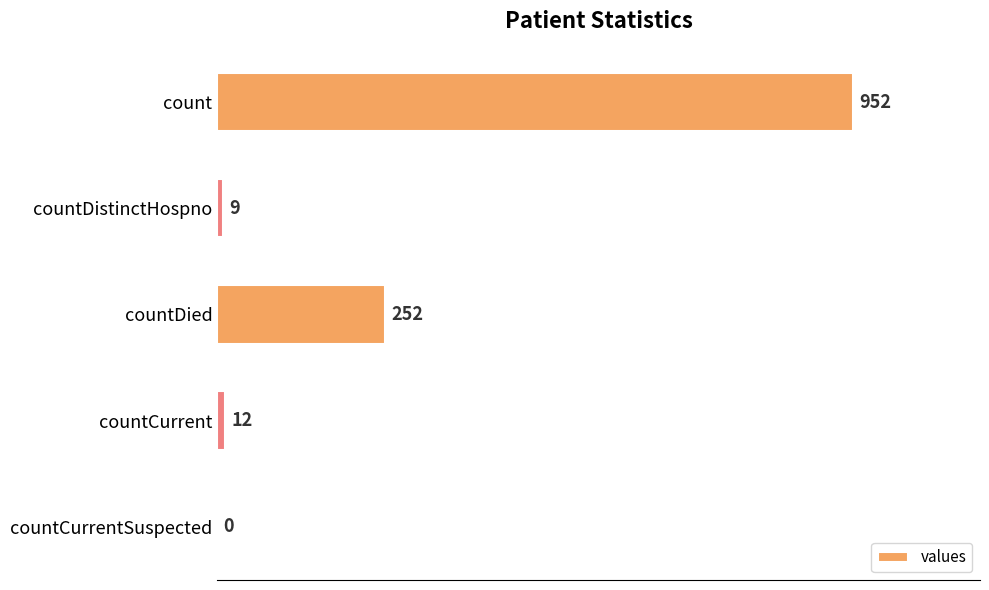

What is the sum of all values?

1225